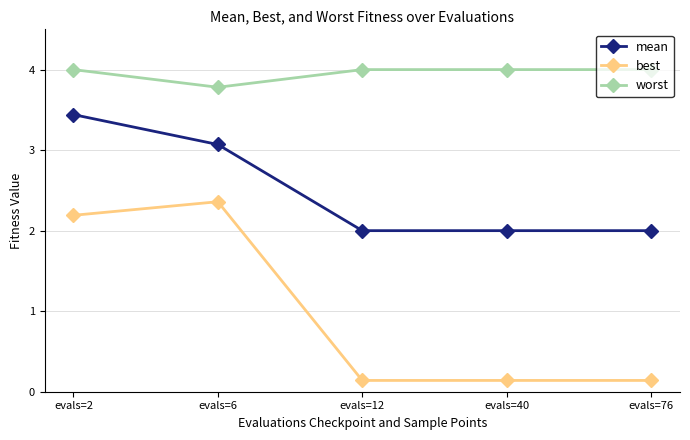

How many lines are shown in the chart?

3